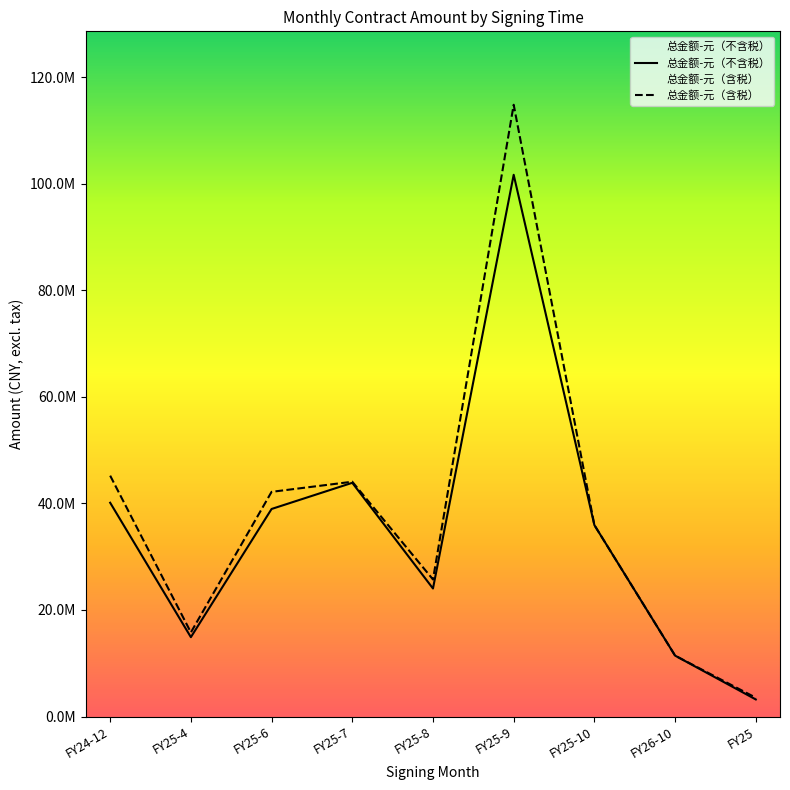

What are all the series names shown in the legend?

总金额-元（不含税）, 总金额-元（含税）